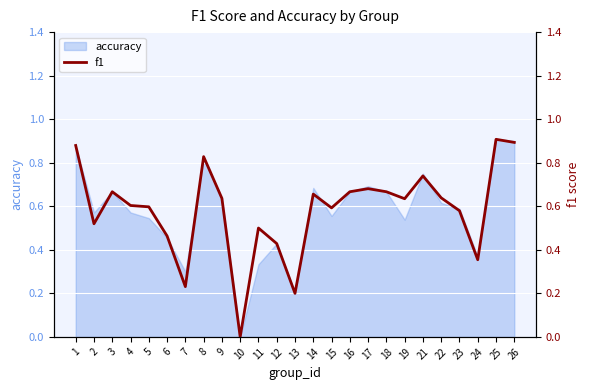

List the labels in order of value, largest first.

25, 26, 1, 8, 21, 17, 3, 16, 18, 14, 22, 9, 19, 4, 5, 15, 23, 2, 11, 6, 12, 24, 7, 13, 10